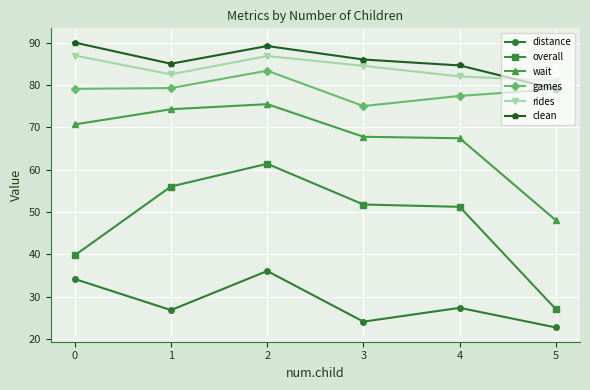

Where is the first local minimum for distance?

1